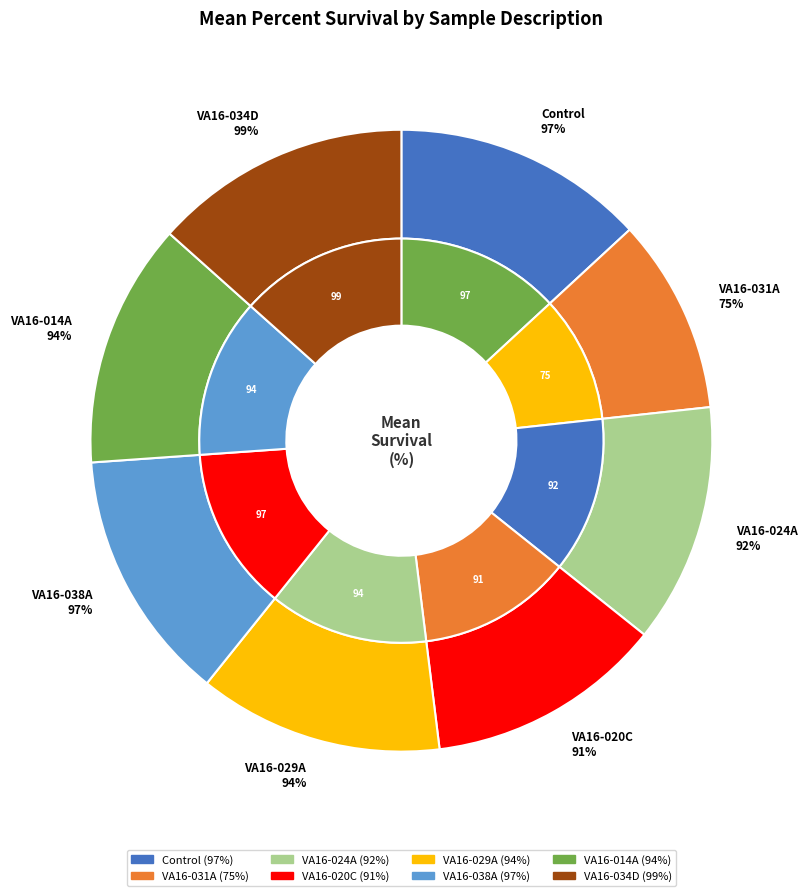

Combined, do VA16-020C and VA16-038A account for over 50%?

No